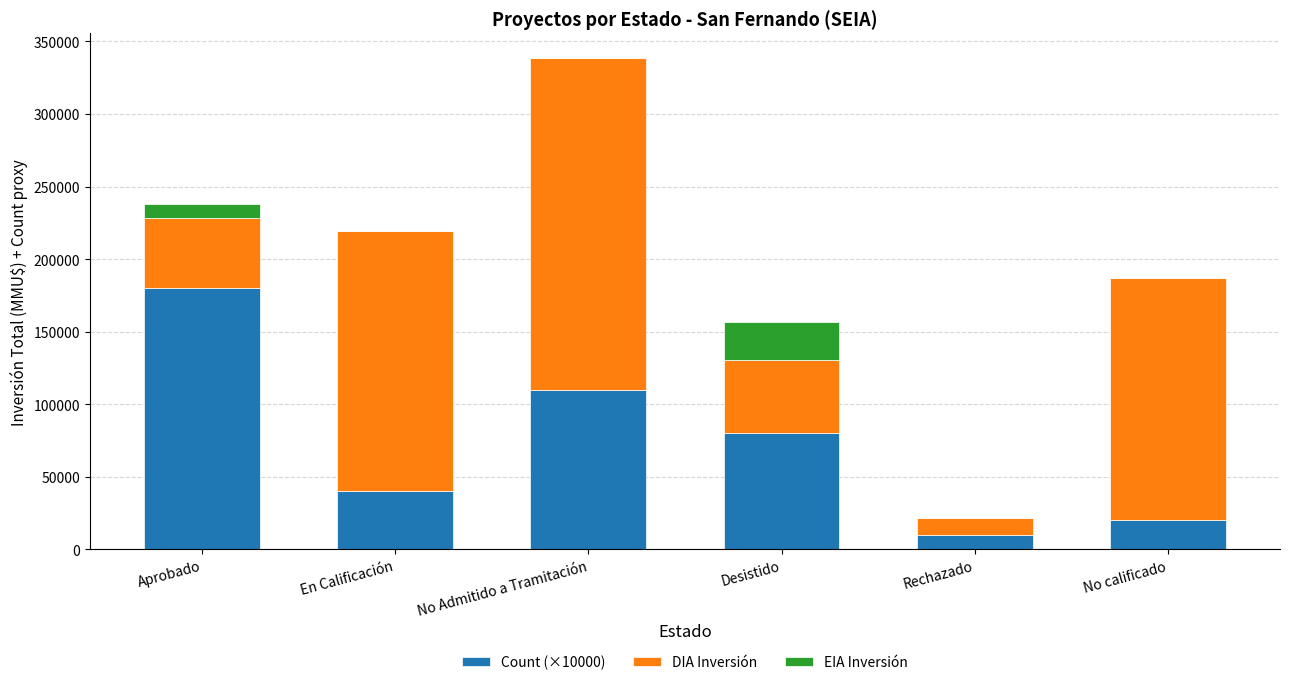

At which label does Count (×10000) reach its peak?

Aprobado